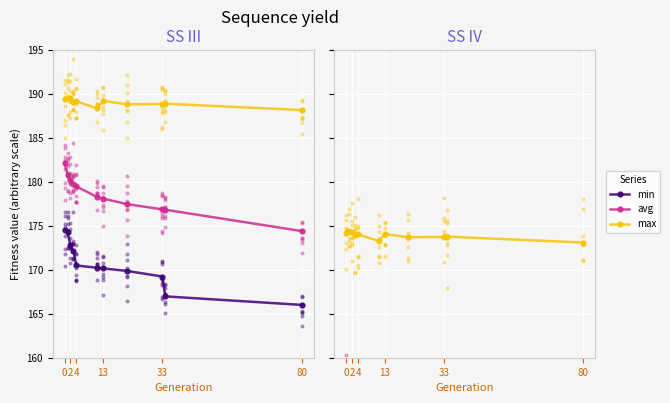

At how many categories does at least one series exceed 171?

11